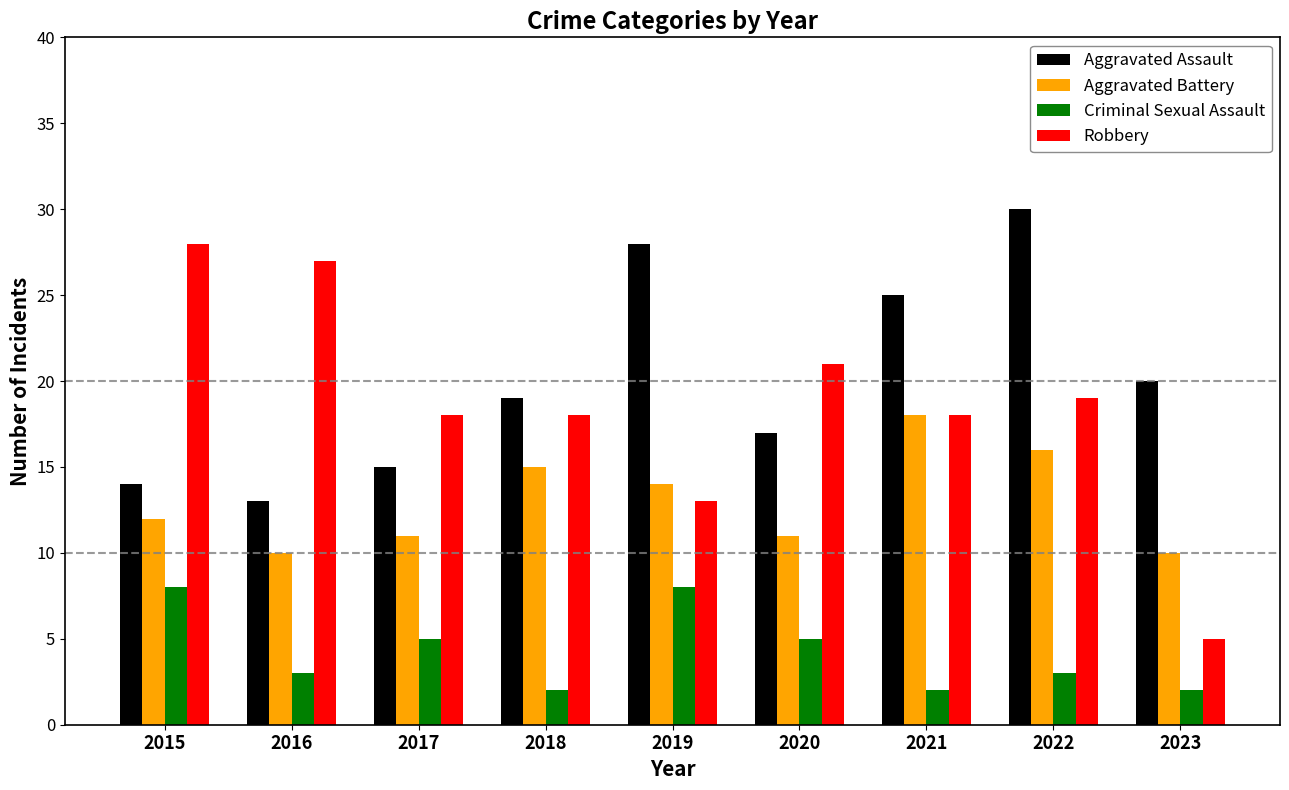

Which series has the largest range (max minus min)?

Robbery